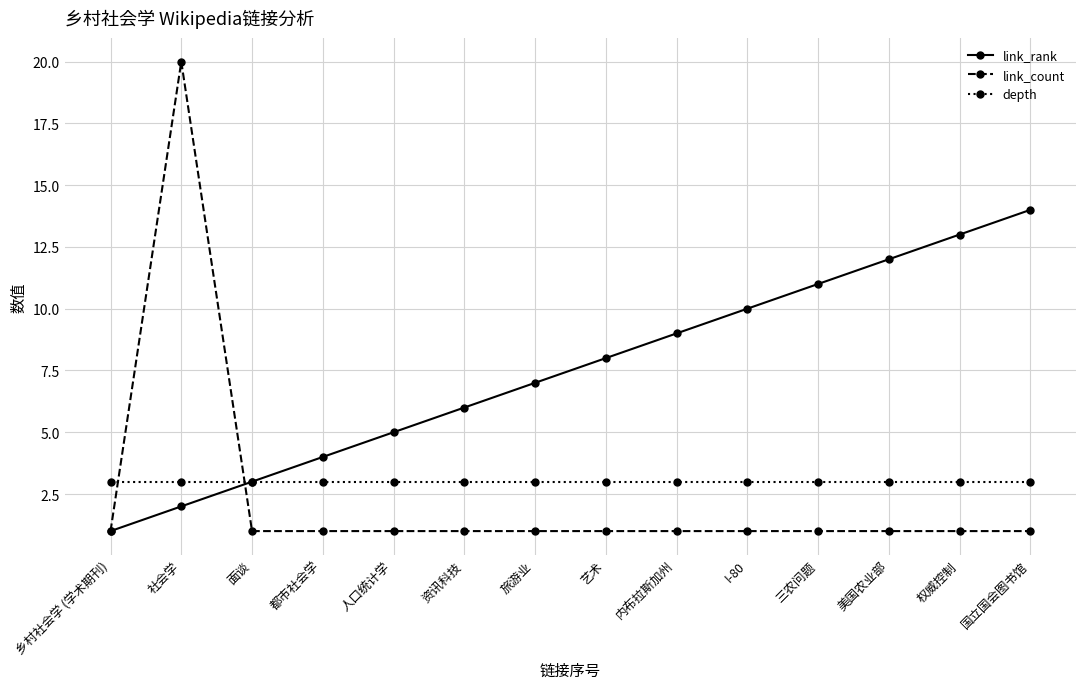

How many lines are shown in the chart?

3